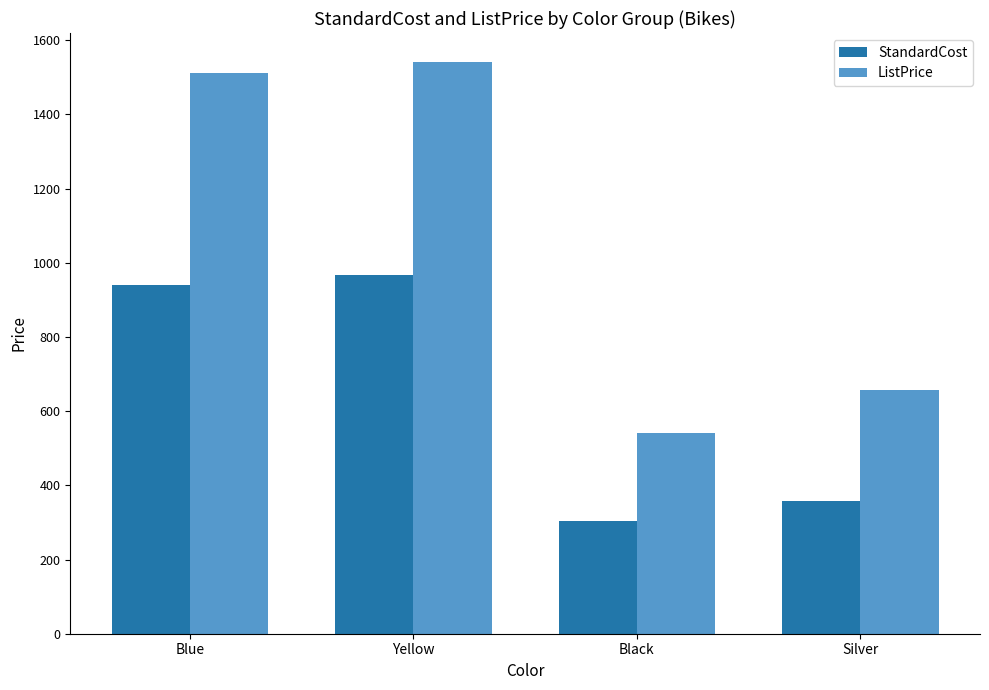

List the series in order of their overall mean, highest first.

ListPrice, StandardCost